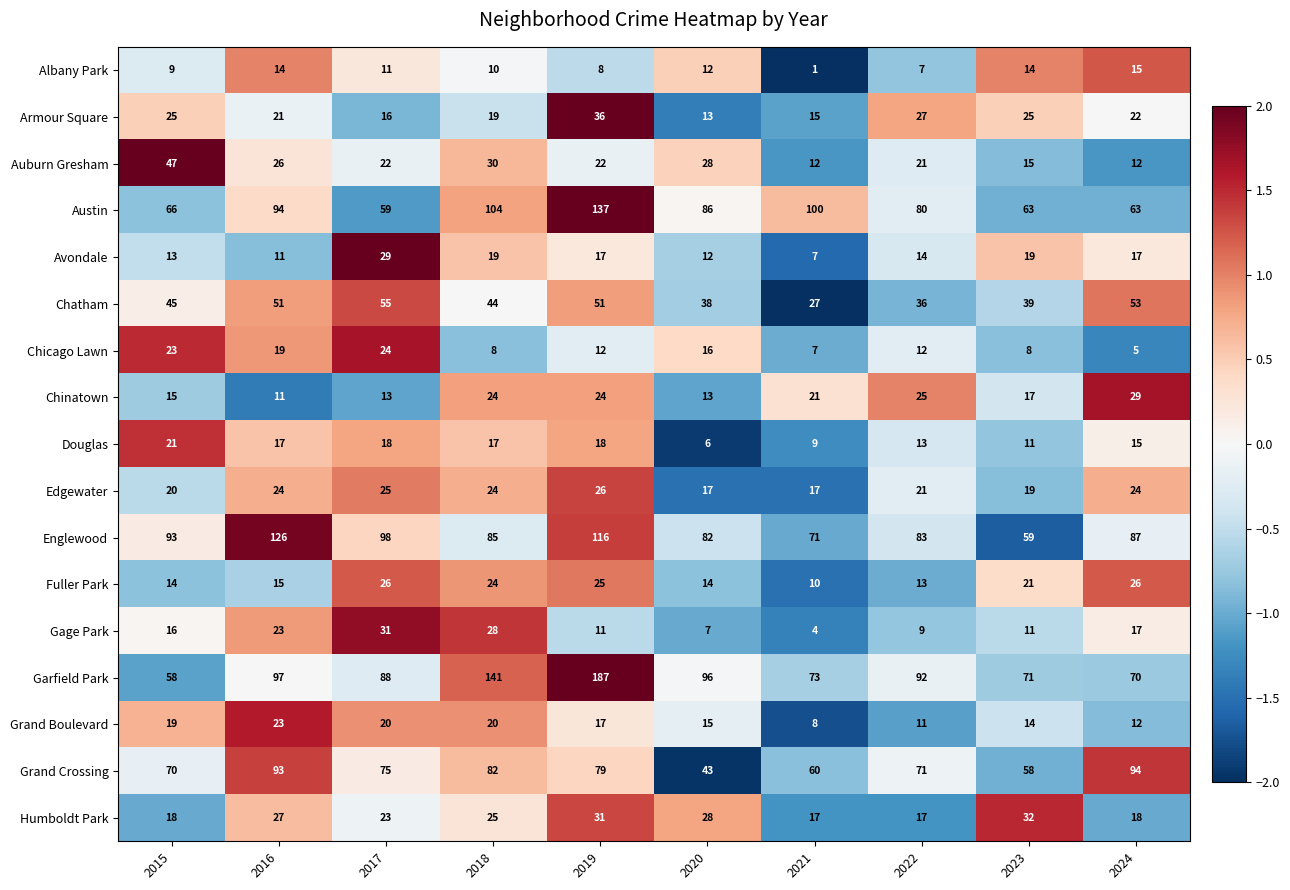

At which label does Fuller Park first exceed 21?

2017